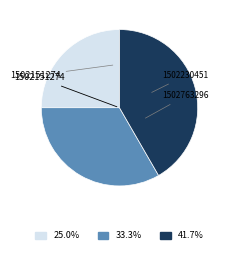

Does any single category account for the majority?

No